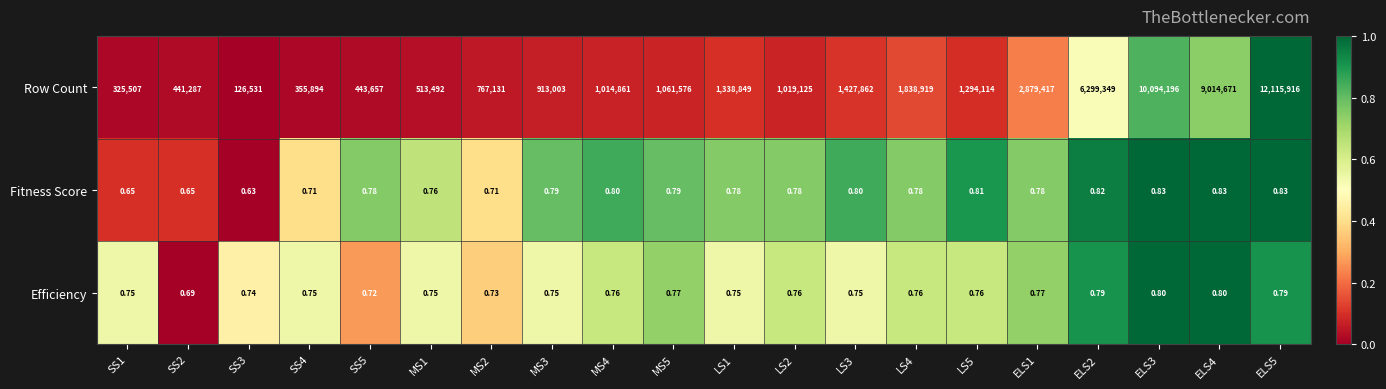

What is the total value across all series at LS1?

1338850.5